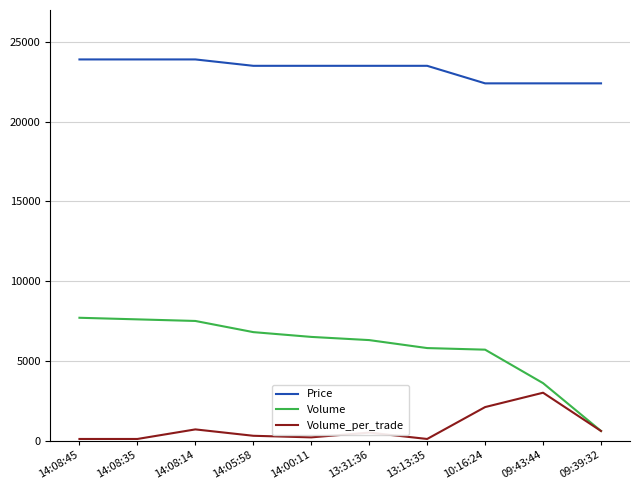

Where is Volume_per_trade nearest to the value 1550?

10:16:24